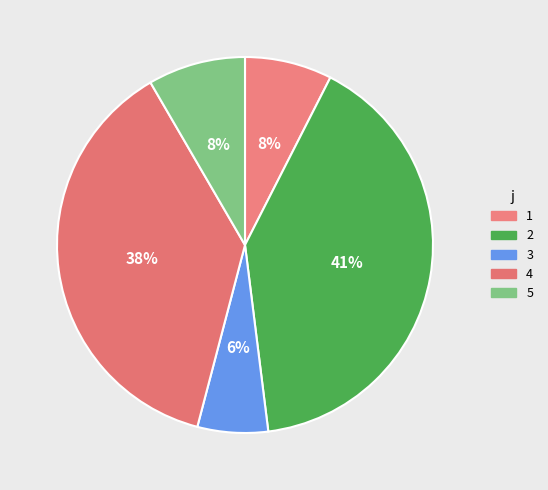

Is 3 the majority of the pie?

No